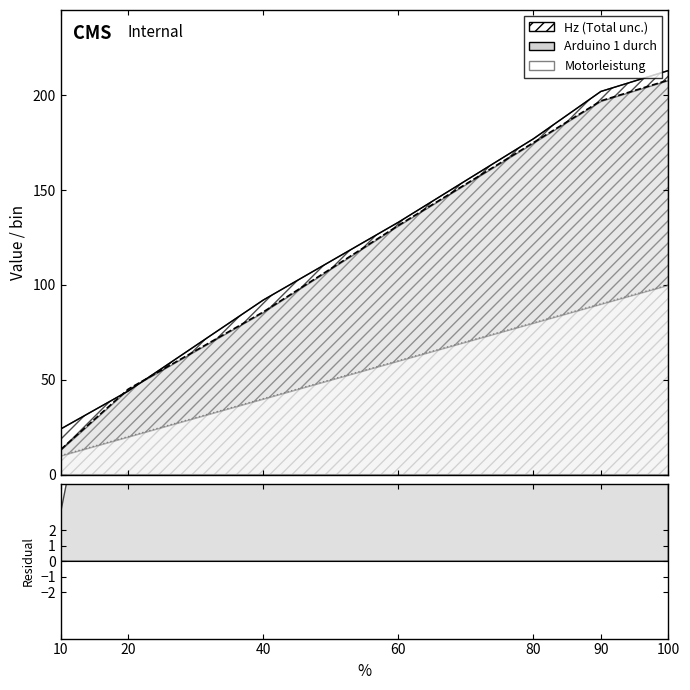

Which series has the largest total across all categories?

Hz